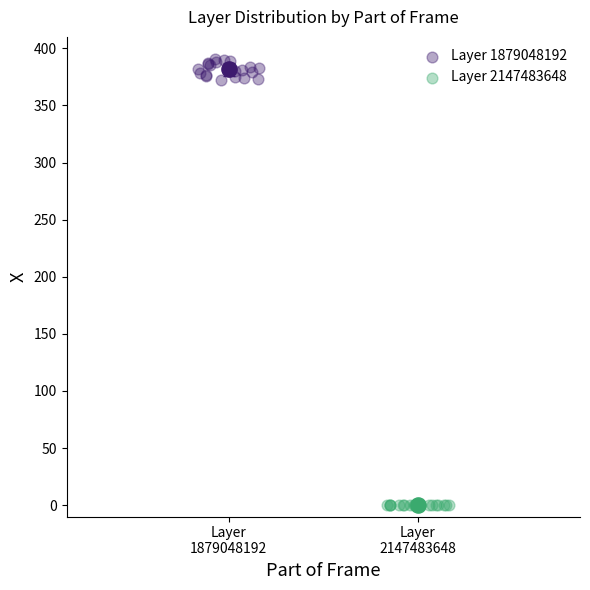

What are all the series names shown in the legend?

Layer 1879048192, Layer 2147483648